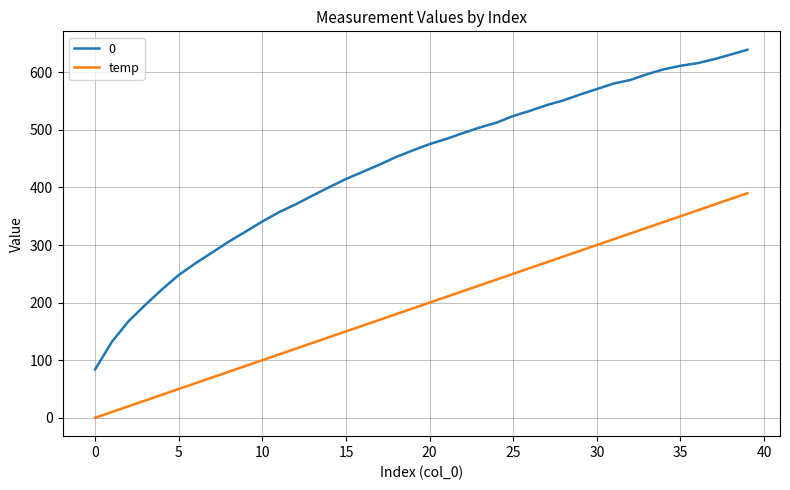

True or false: temp and 0 cross at least once.

False